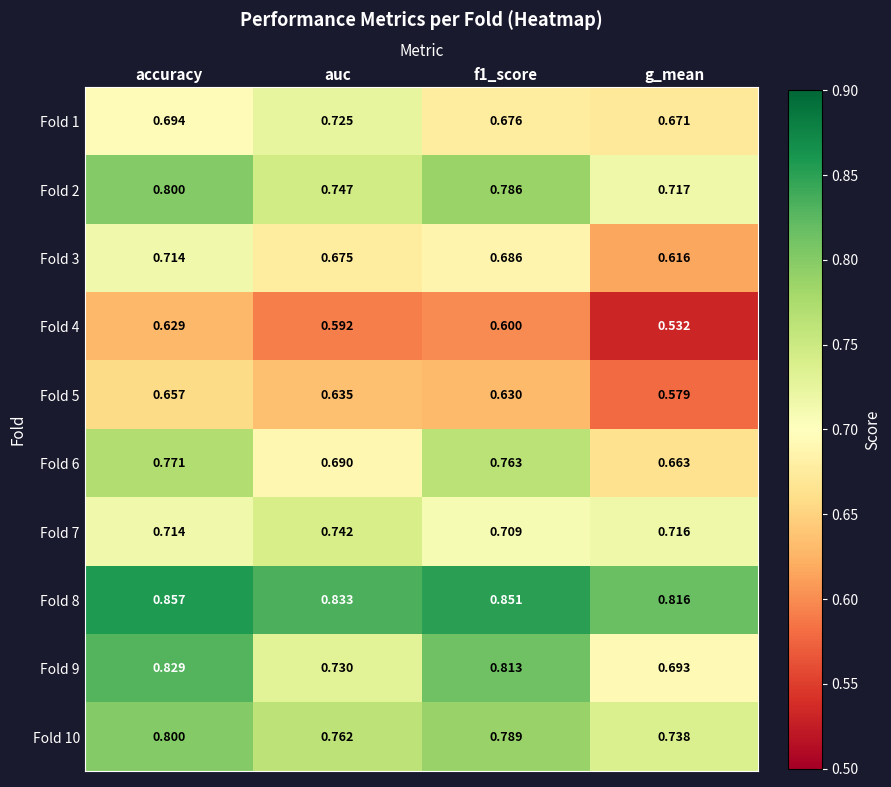

At how many categories does at least one series exceed 0?

4